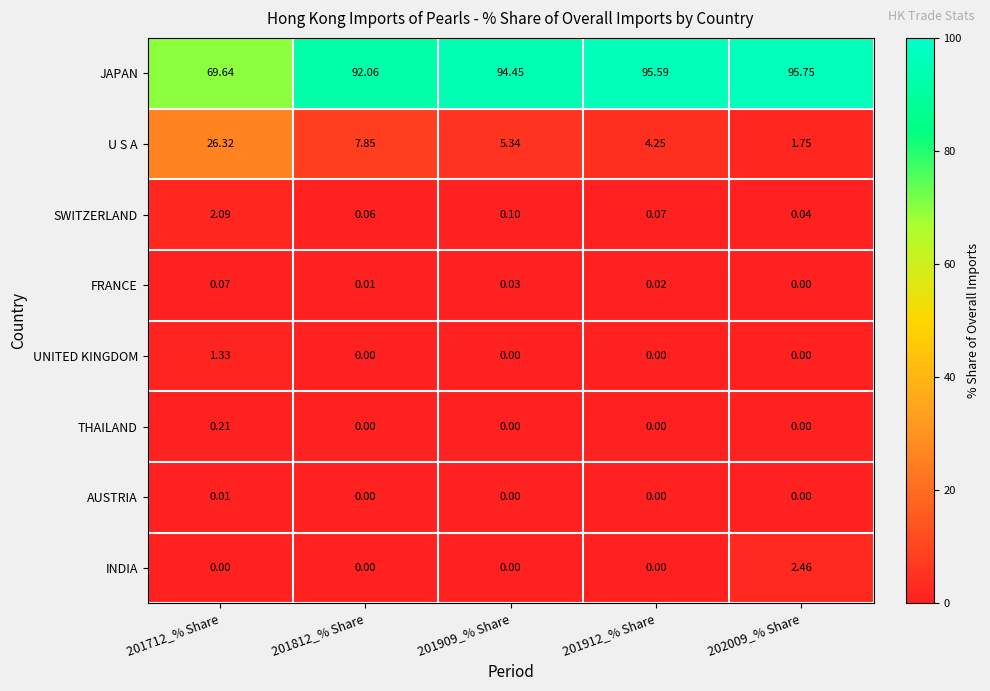

Which series has the largest range (max minus min)?

JAPAN